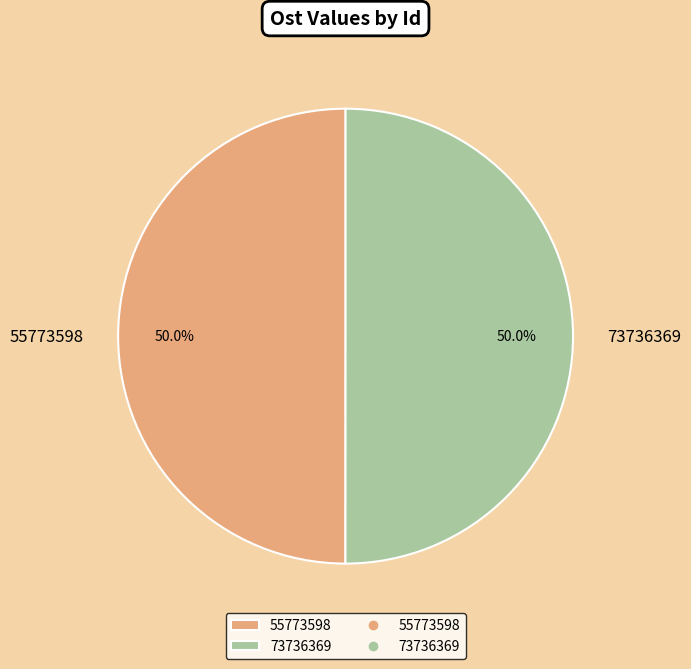

Approximately how many times larger is the value at 55773598 compared to 73736369?

1.0